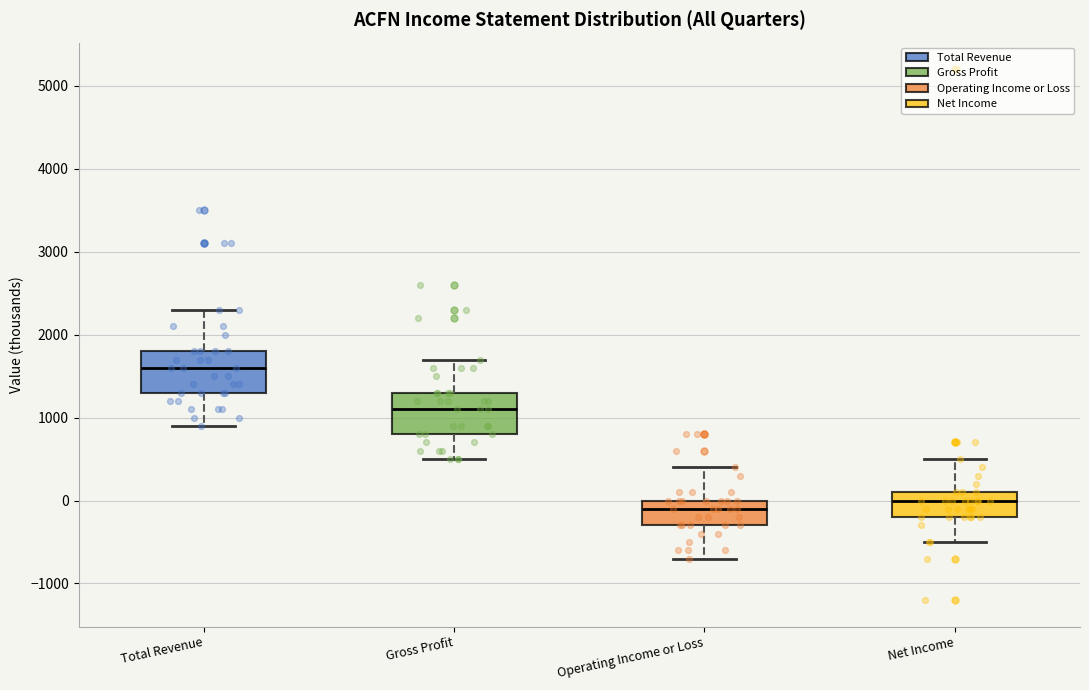

Reading left to right, transcribe this box plot: for each box, give where its median line is, the range the box spans, and where its two whiskers end, as read against the y-axis. The values are not printed on the chart, so give them approximately, as read against the axis.

Total Revenue: median 1600, box 1300 to 1800, whiskers 900 to 2300
Gross Profit: median 1100, box 800 to 1300, whiskers 500 to 1700
Operating Income or Loss: median -100, box -300 to 0, whiskers -700 to 400
Net Income: median 0, box -200 to 100, whiskers -500 to 500